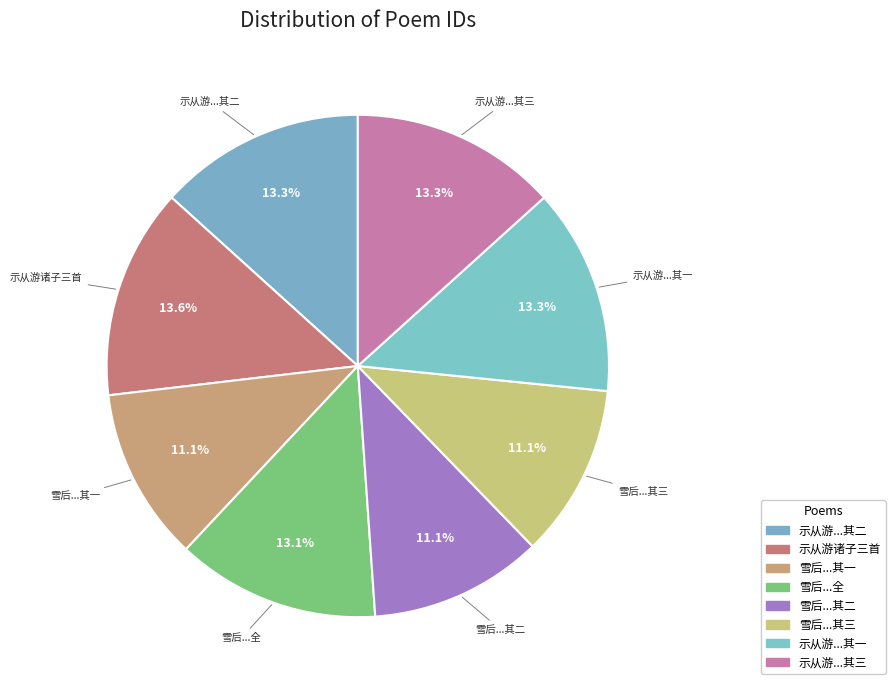

Which category has the biggest portion of the pie?

示从游诸子三首